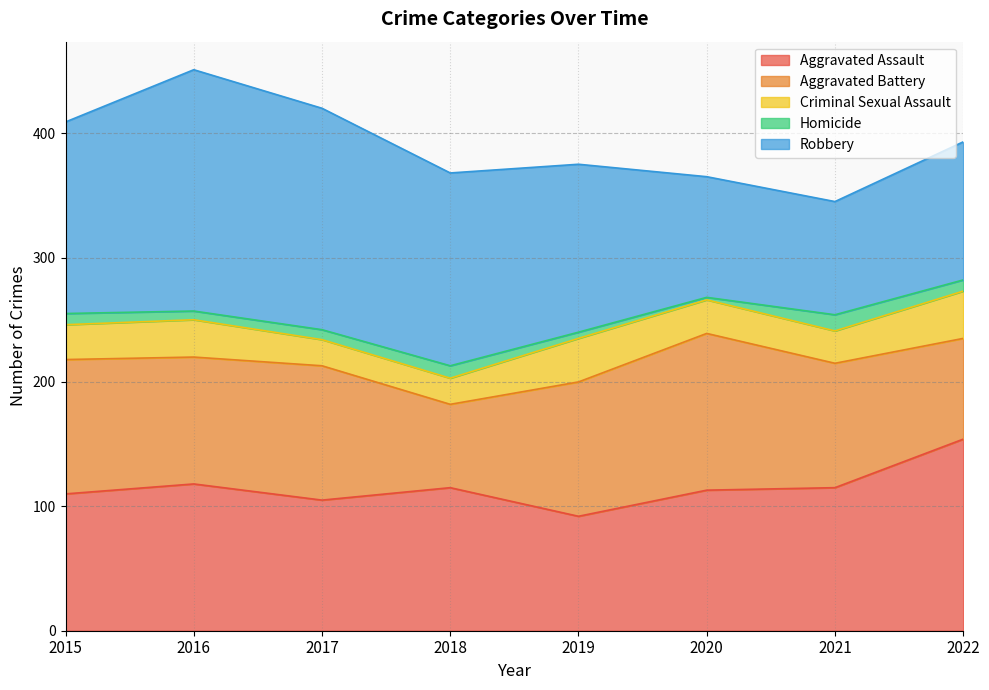

Which series changed the most between 2018 and 2021?

Robbery